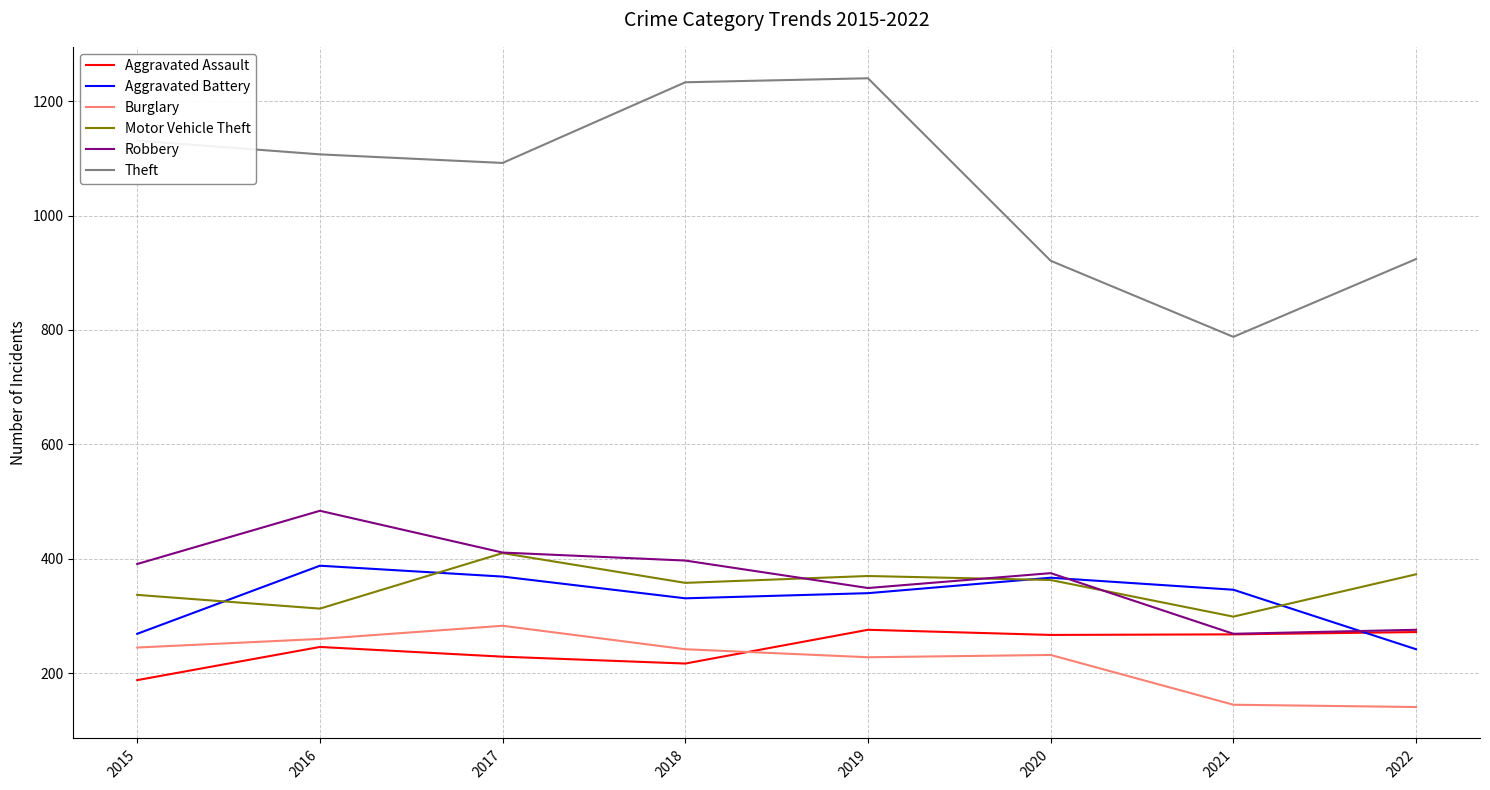

True or false: Aggravated Battery and Burglary cross at least once.

False